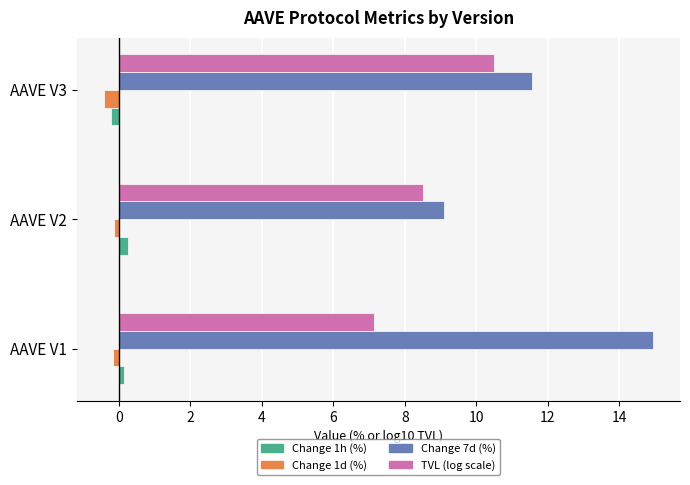

The value of TVL (log scale) at AAVE V3 is 7.0. True or false?

False